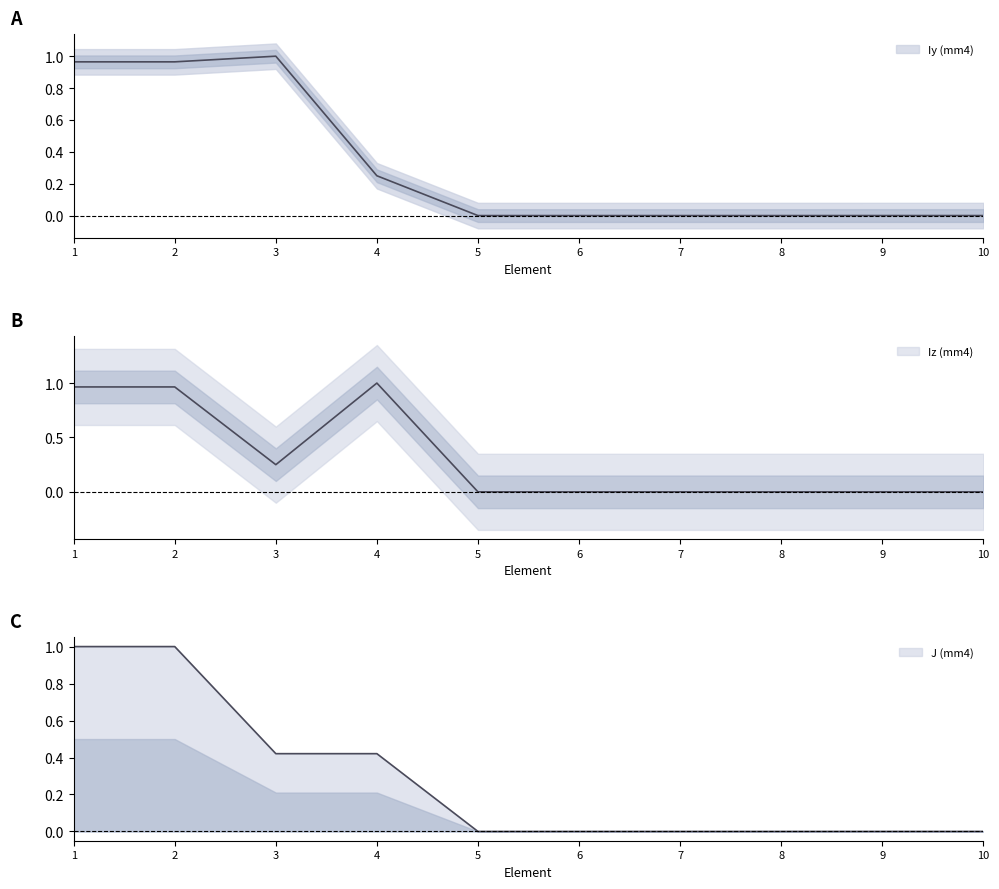

Where is Iz (mm4) nearest to the value 0?

5